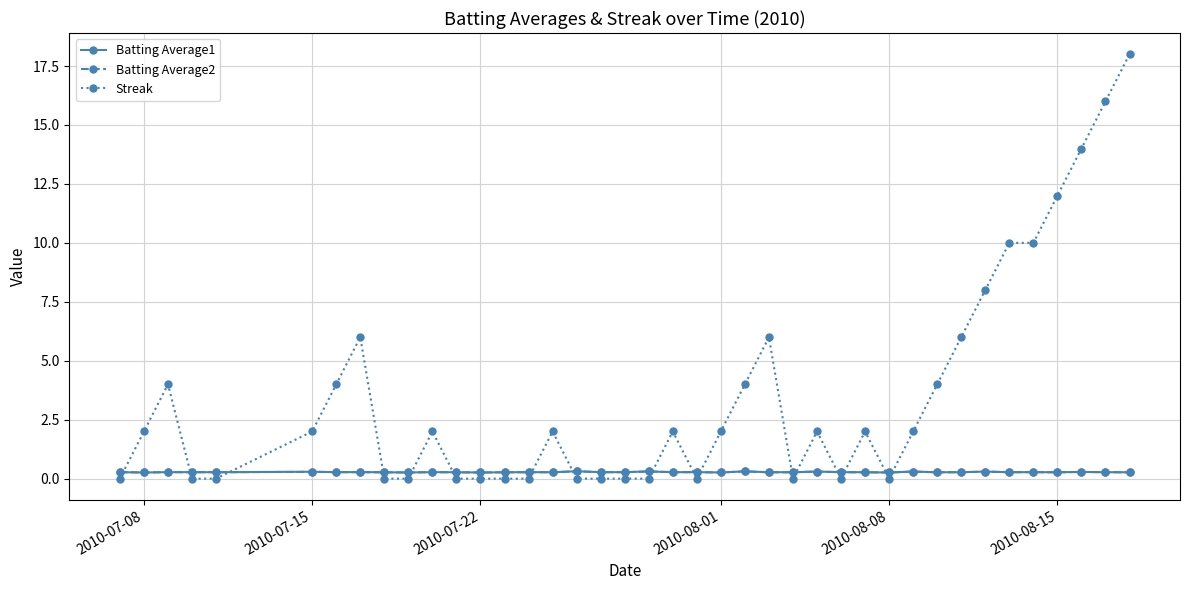

Which series has the widest spread of values?

Streak